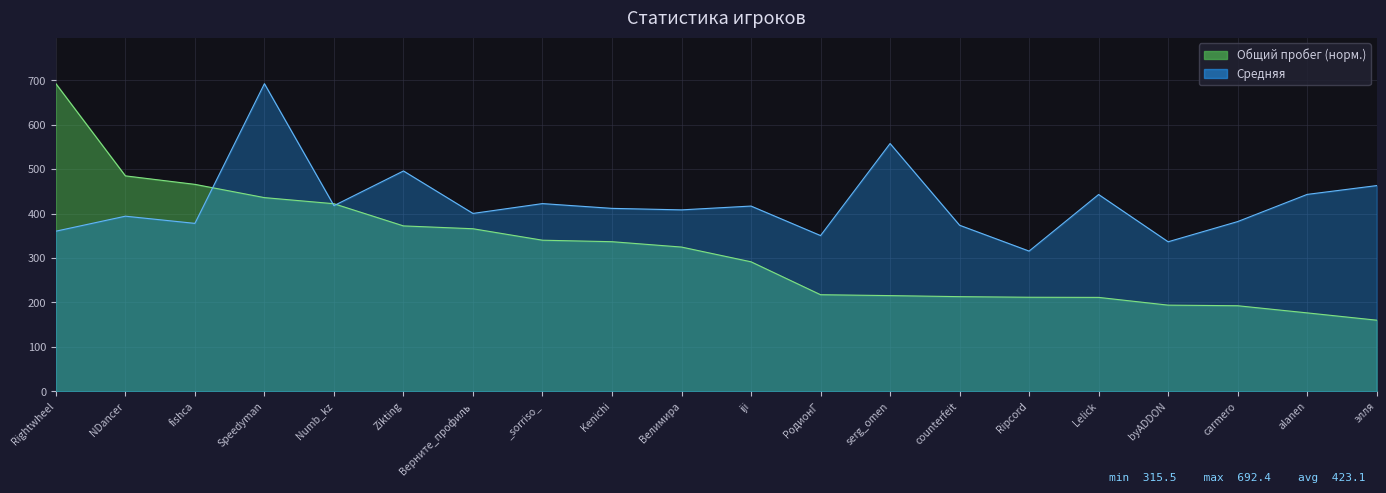

What is the label of the 1st point from the left?

Rightwheel